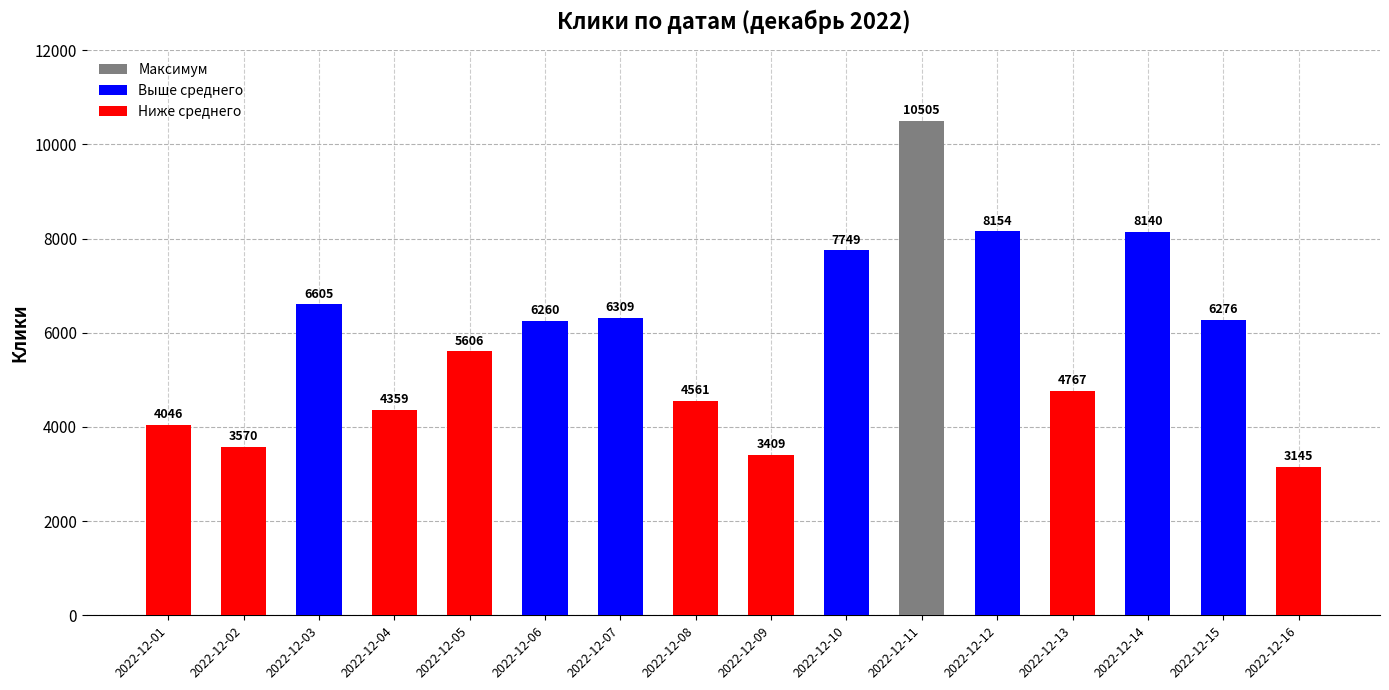

Which category has the lowest value across all series?

2022-12-16